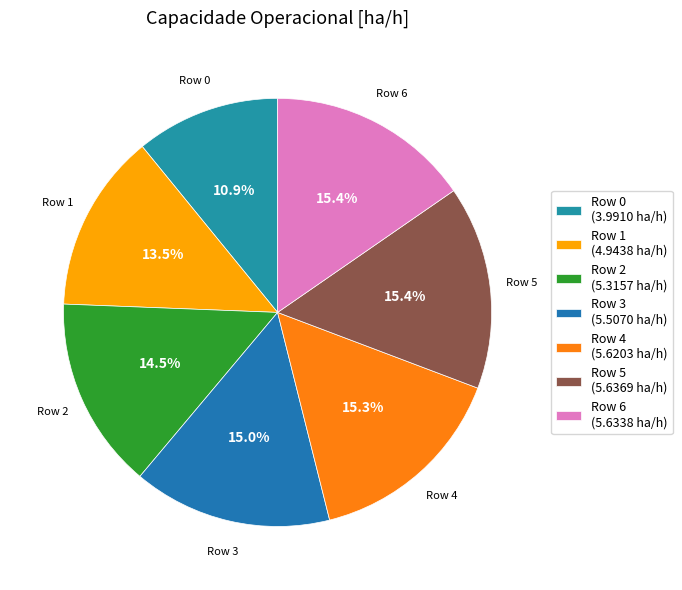

To the nearest percent, what is the difference between the largest and smallest slice percentages?

4%